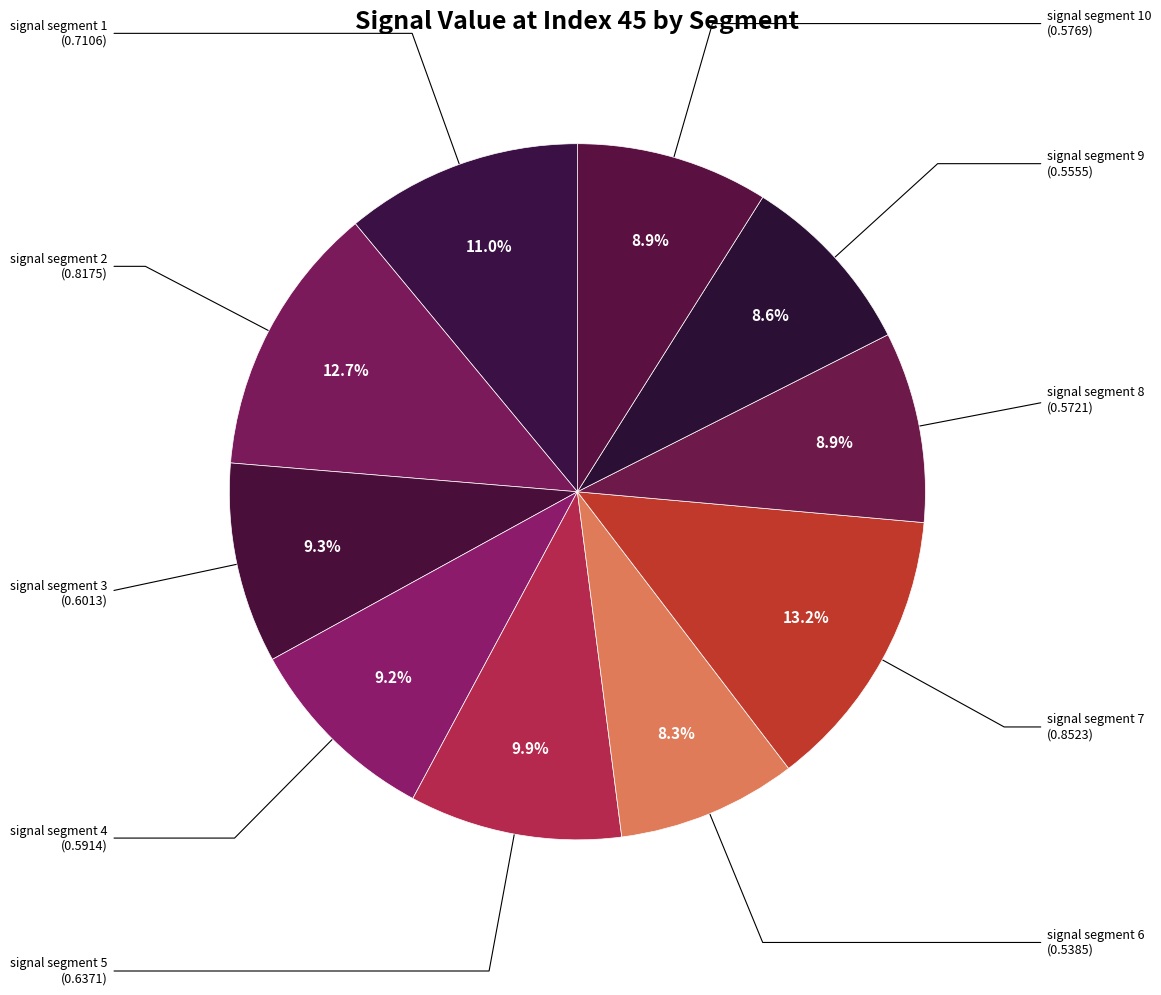

To the nearest percent, what is the difference between the largest and smallest slice percentages?

5%